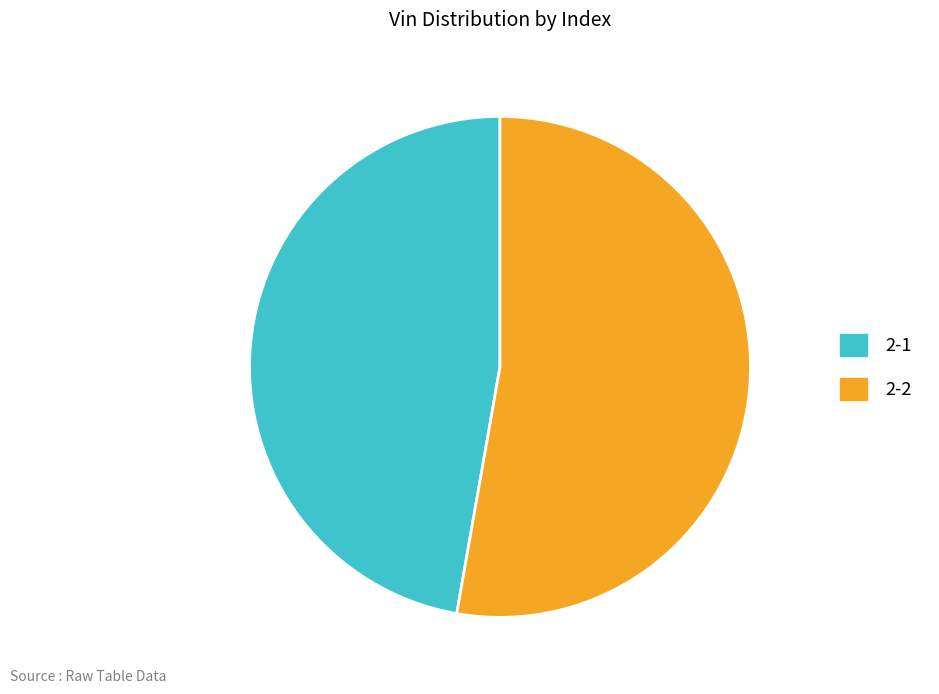

Rank the categories by value from lowest to highest.

2-1, 2-2